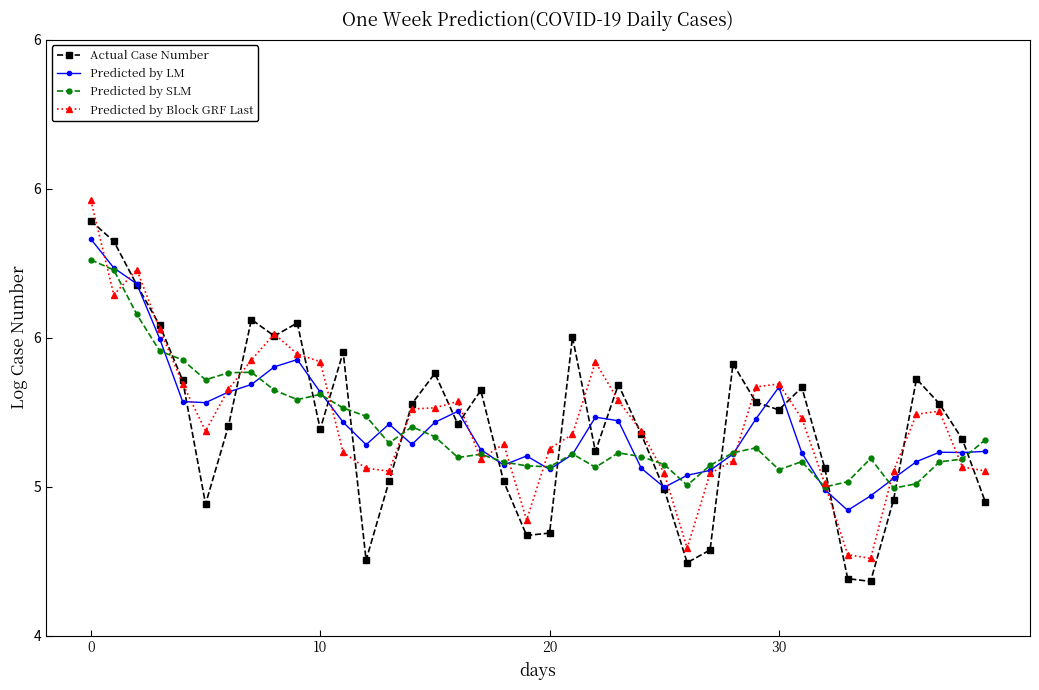

What are all the series names shown in the legend?

Actual Case Number, Predicted by LM, Predicted by SLM, Predicted by Block GRF Last